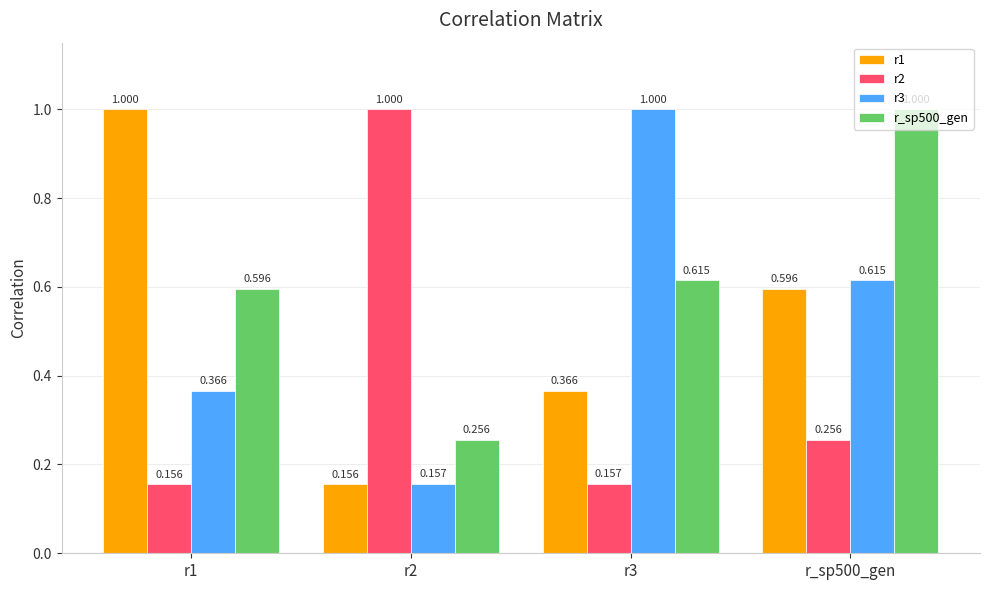

Rank the series at r1 from lowest to highest value.

r2, r3, r_sp500_gen, r1